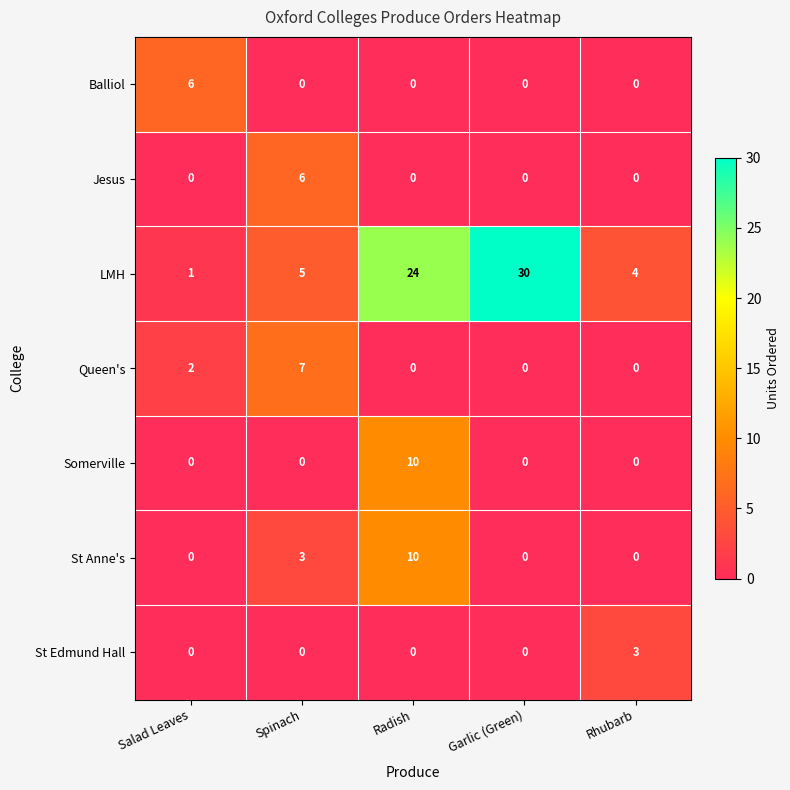

Where is Queen's nearest to the value 3?

Salad Leaves